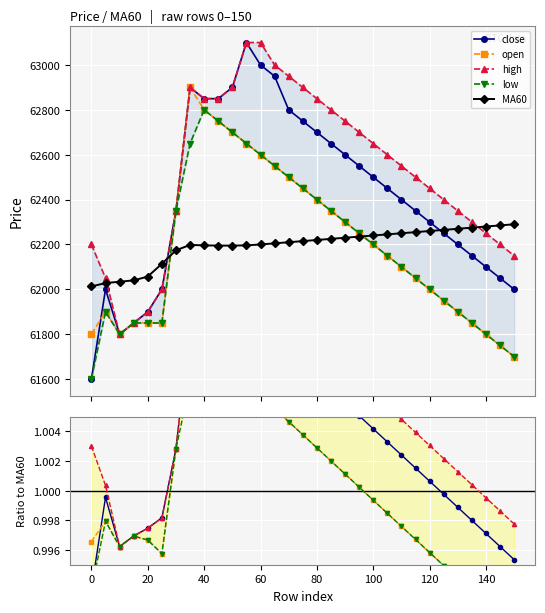

True or false: low has more than 1 interior local peaks.

True